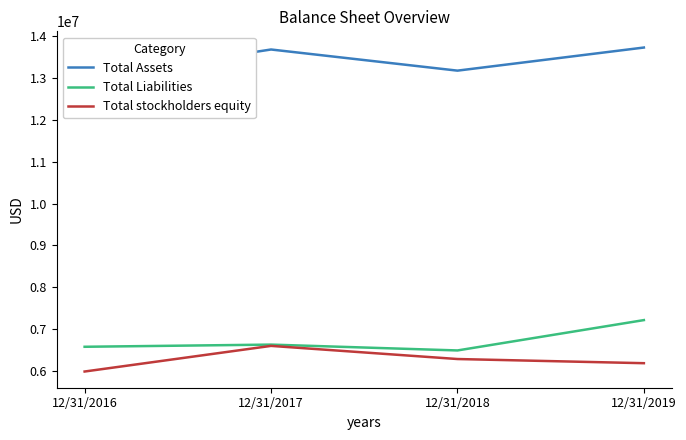

Which series has the largest range (max minus min)?

Total Assets